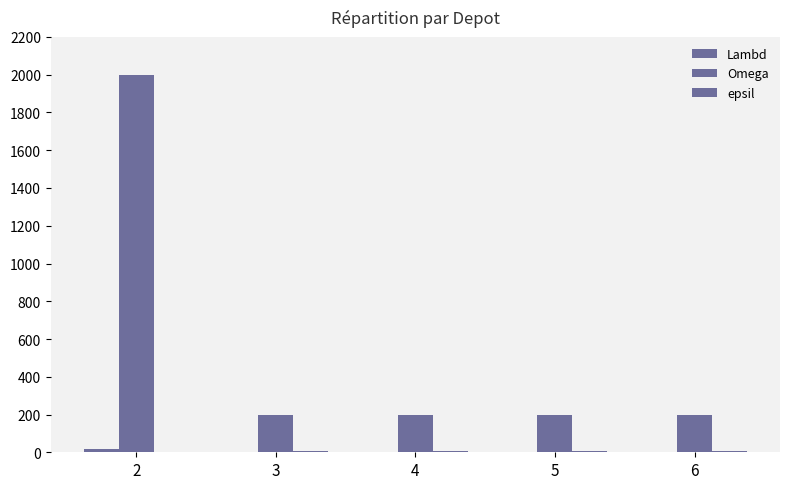

How many distinct data groups are displayed?

3